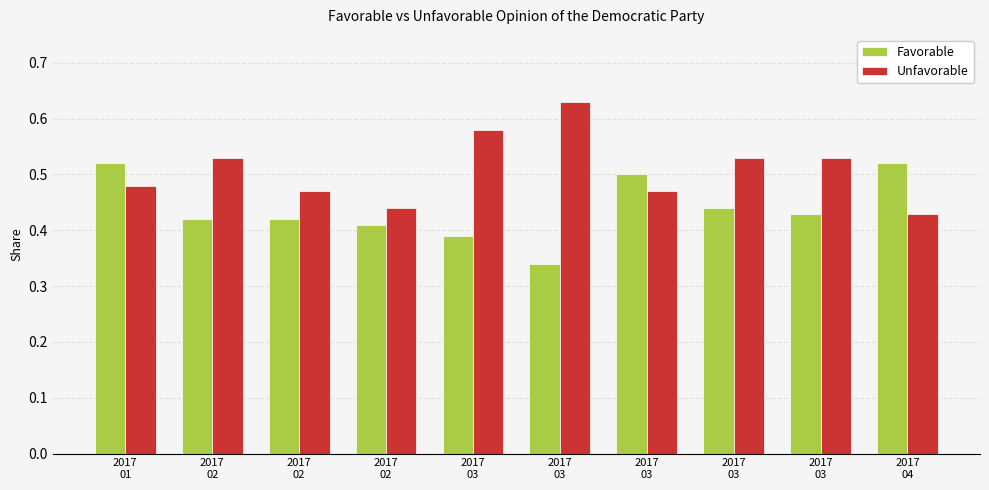

At how many categories does at least one series exceed 0?

10